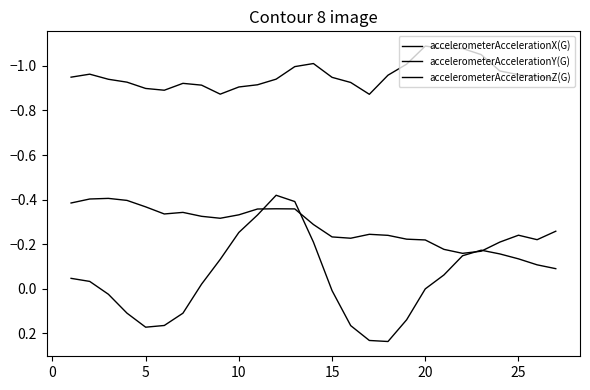

After their last crossing, which series has the higher values: accelerometerAccelerationY(G) or accelerometerAccelerationX(G)?

accelerometerAccelerationX(G)